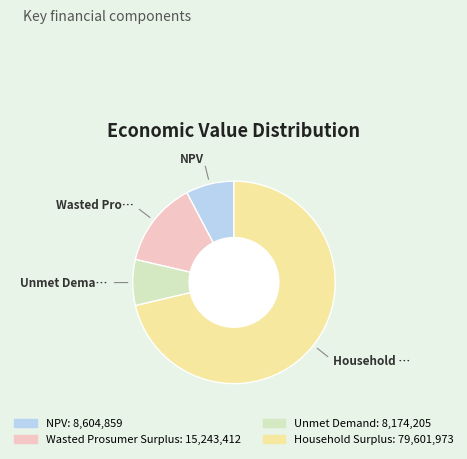

Is it true that Unmet Demand is 17% of the pie?

False